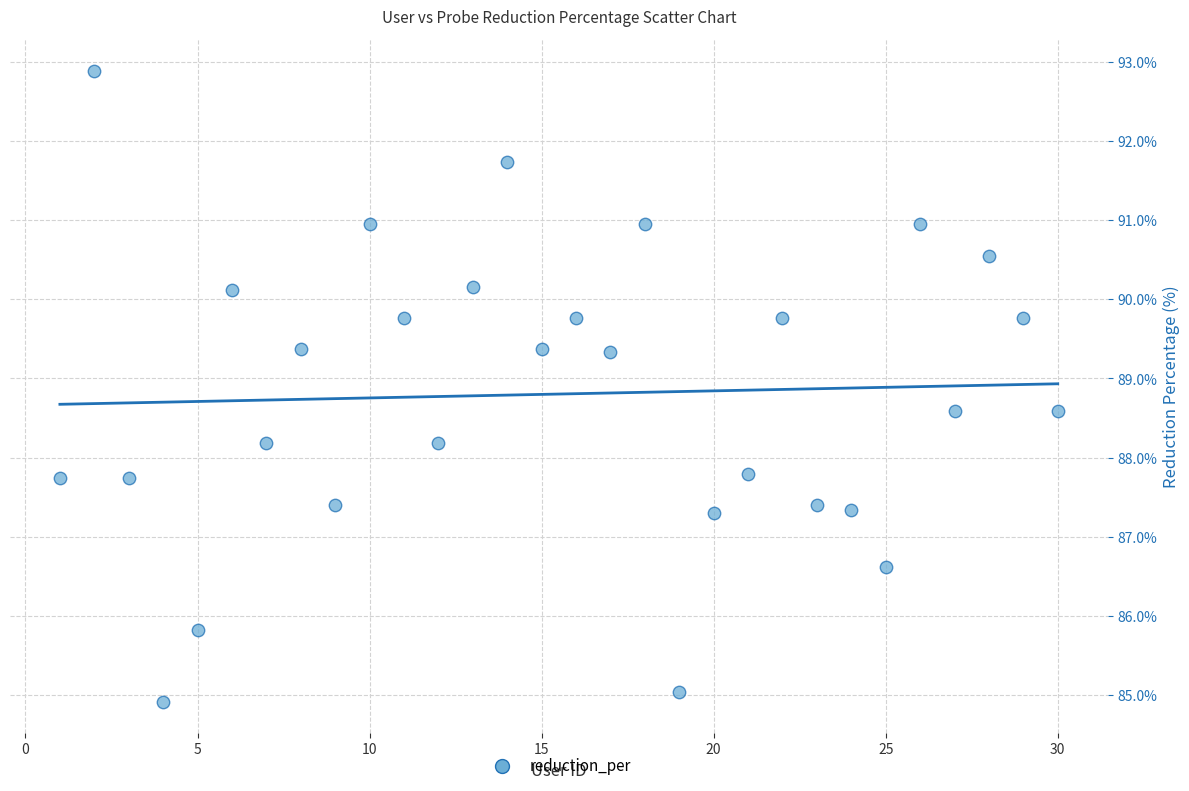

What is the range of Y values (max minus min)?

8.0